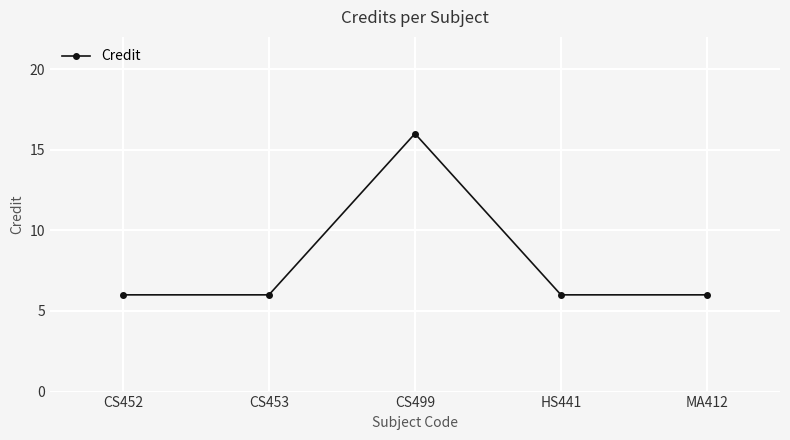

What is the ratio of the value at MA412 to the value at CS499?

0.4